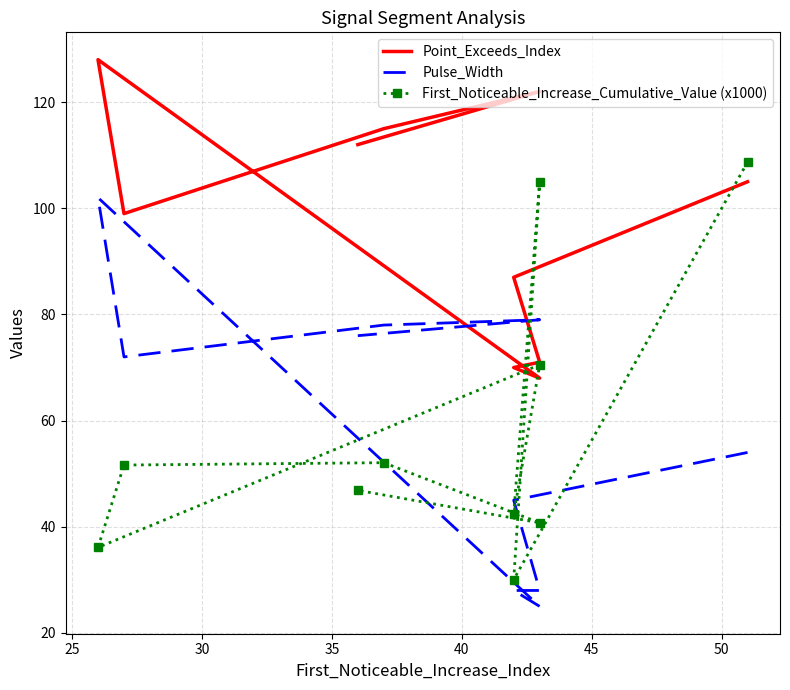

How many lines are shown in the chart?

3